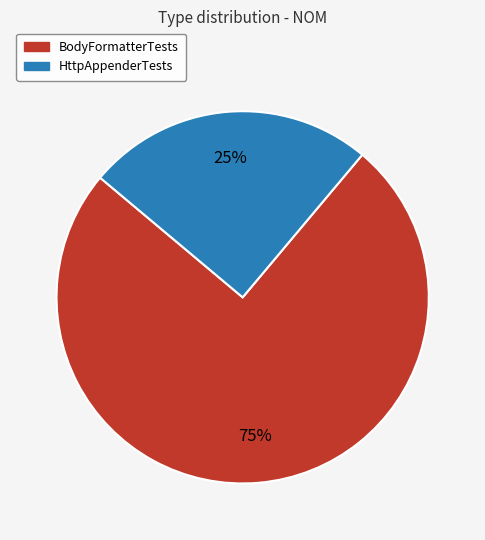

Approximately how many times larger is the value at HttpAppenderTests compared to BodyFormatterTests?

0.3